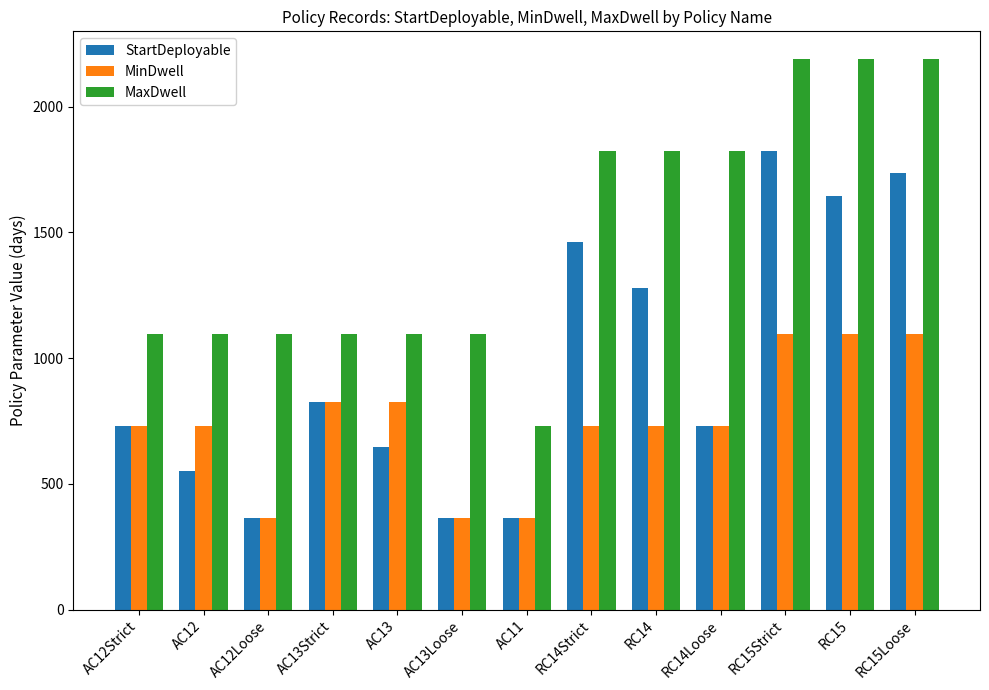

What is the minimum value for MaxDwell?

730